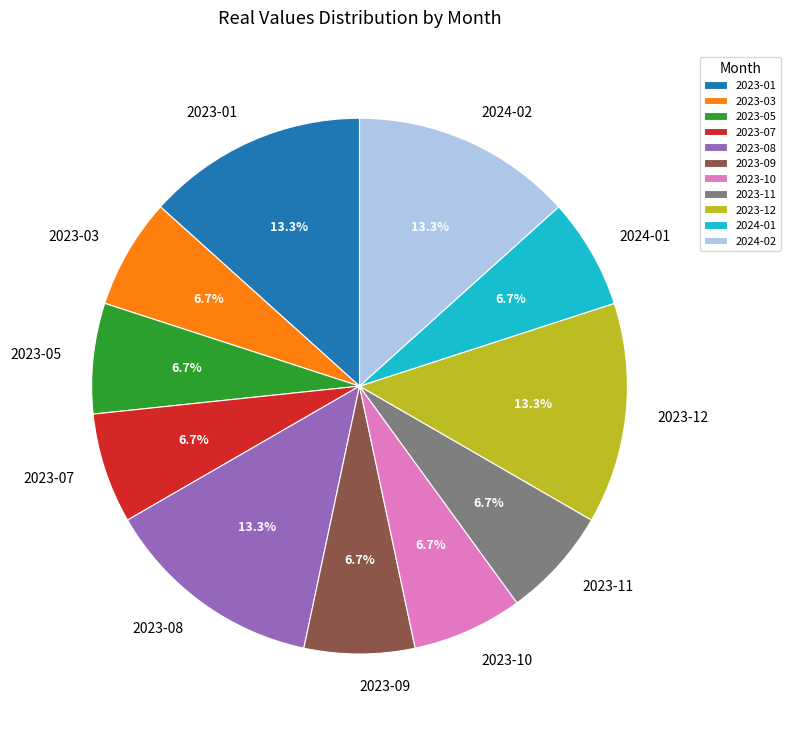

What portion of the pie excludes 2023-12?

86.7%